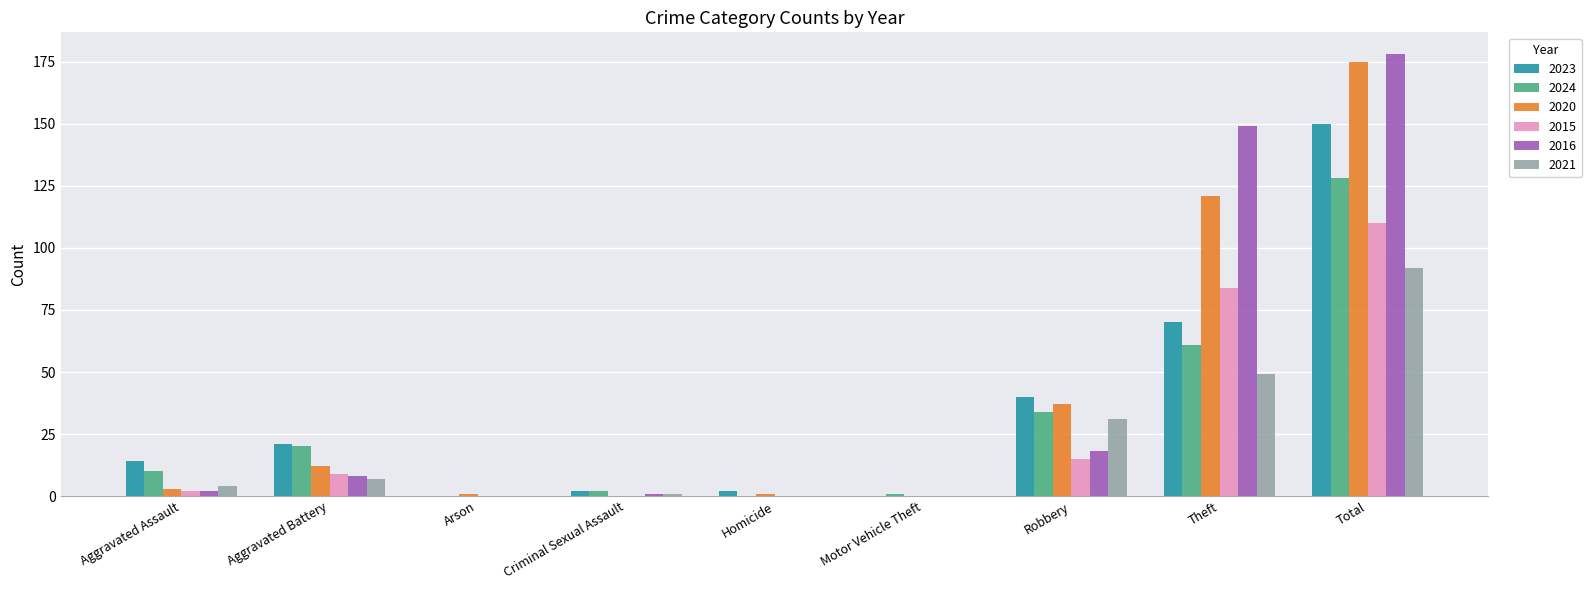

At which category is the sum across all series the highest?

Total